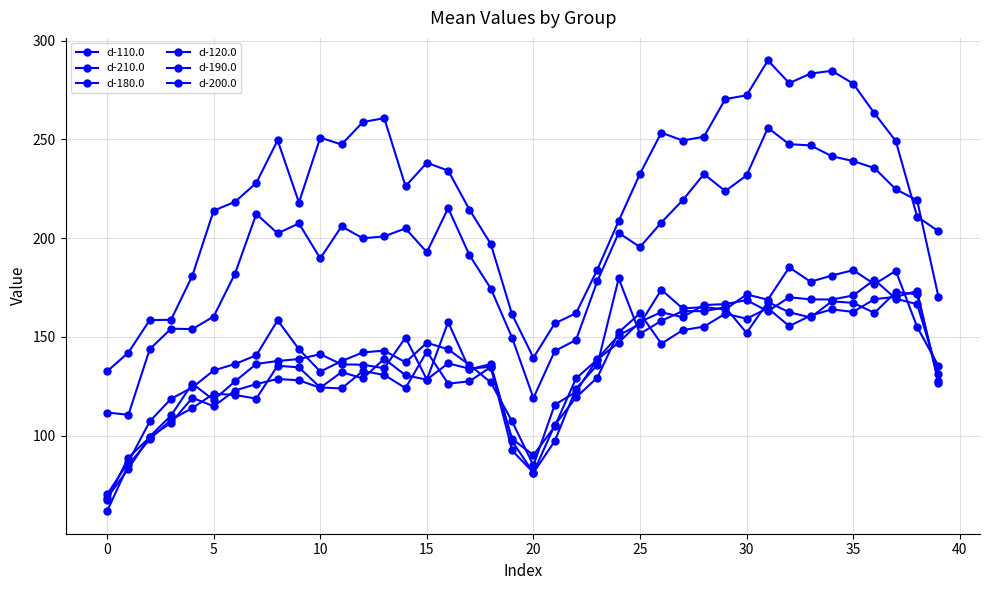

What is the maximum value shown in the chart?

290.0